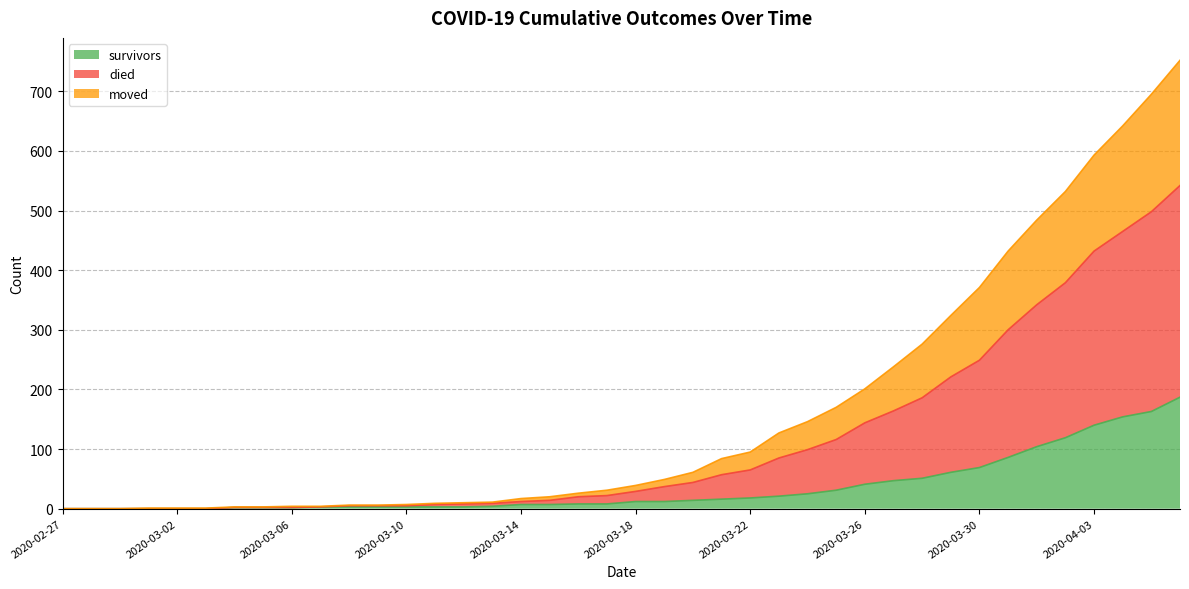

What is the greatest value displayed?

752